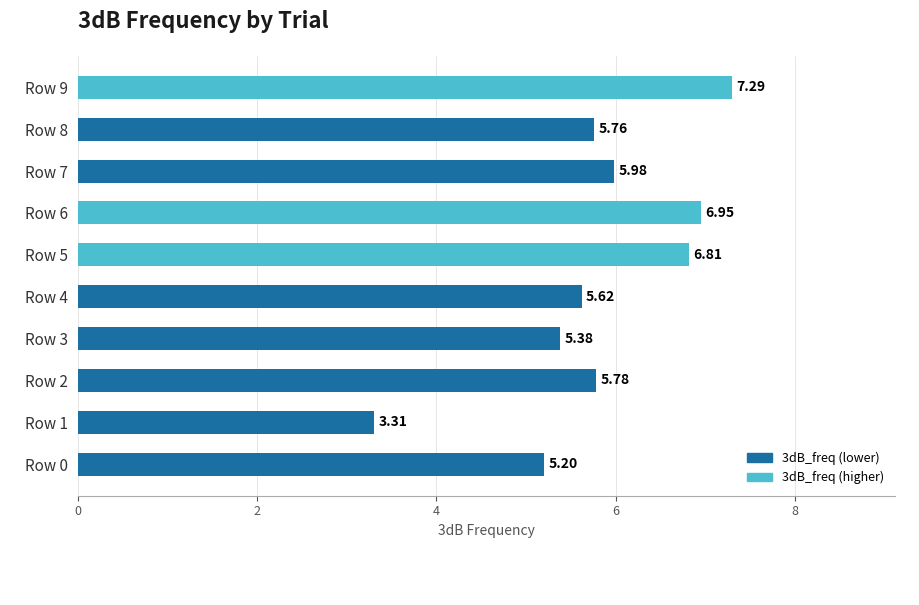

Does the chart contain stacked bars?

No